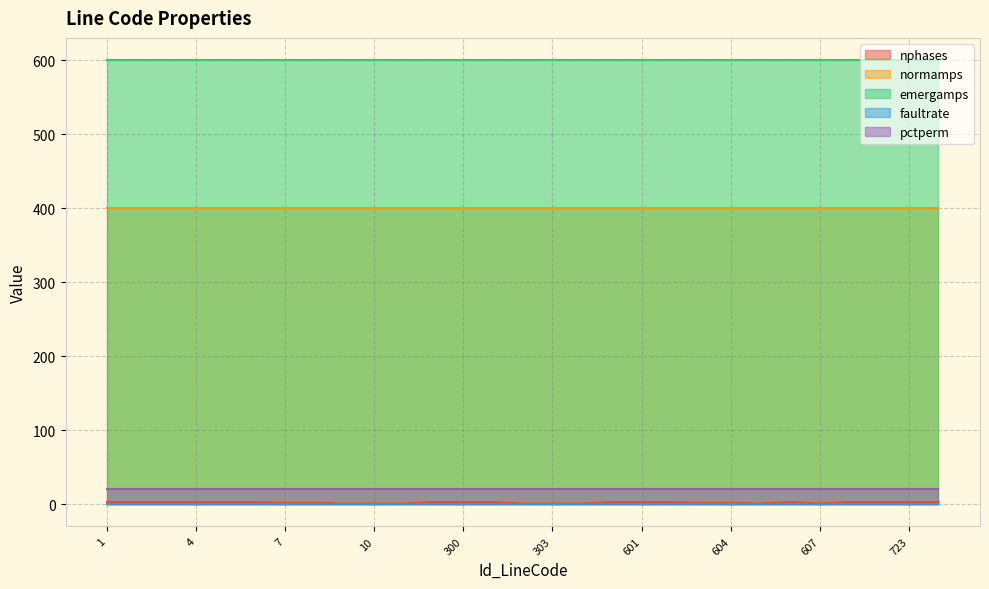

What is the value of the nphases point at the 23rd from the left?

1.0